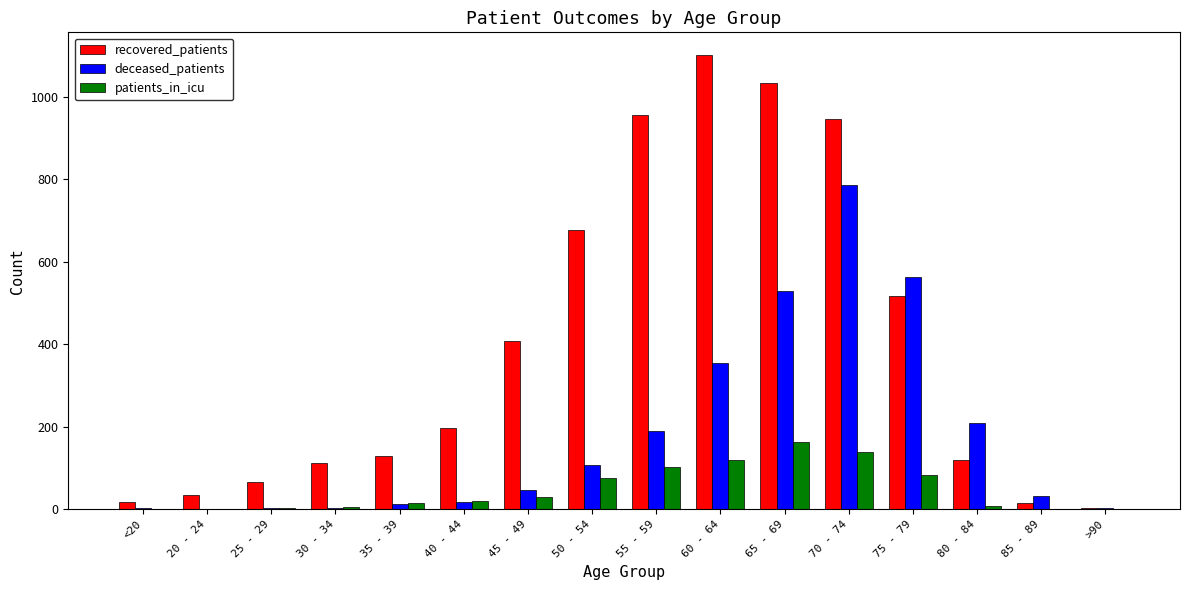

What is the sum of all deceased_patients values?

2859